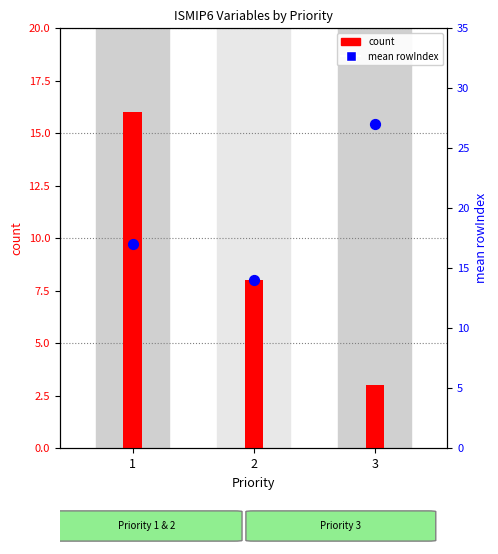

At which category is the sum across all series the highest?

1